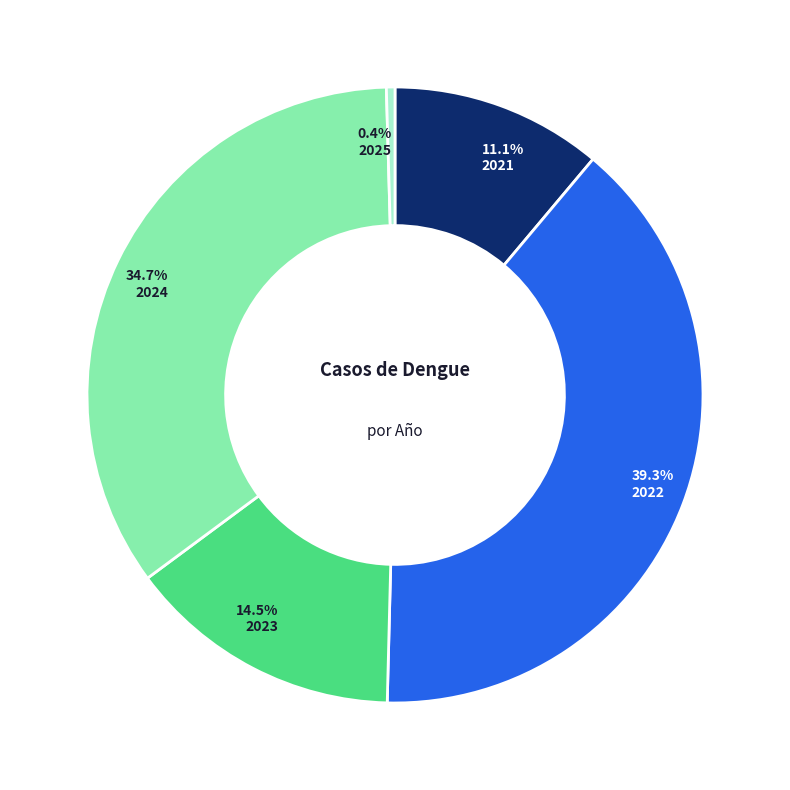

Is there a majority slice in this chart?

No